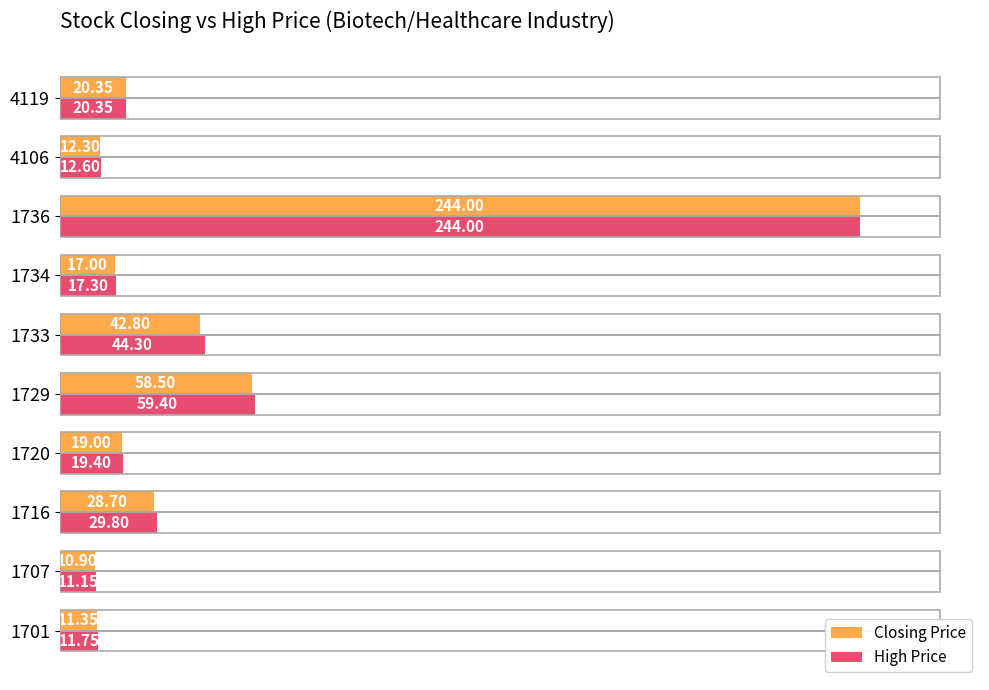

Rank the categories by High Price value from lowest to highest.

1707, 1701, 4106, 1734, 1720, 4119, 1716, 1733, 1729, 1736